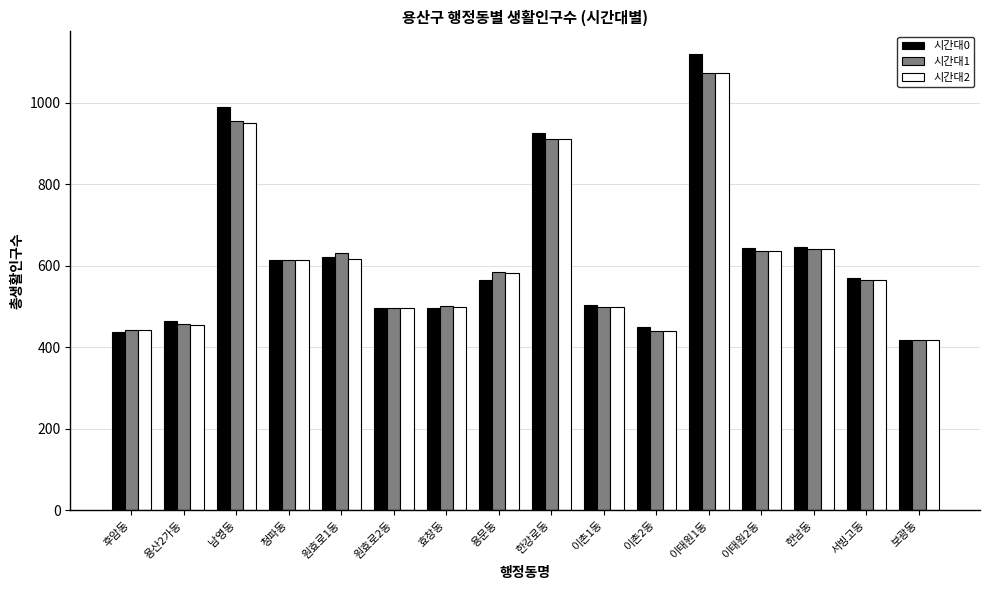

Between 원효로2동 and 이태원2동, which series saw the biggest shift?

시간대0